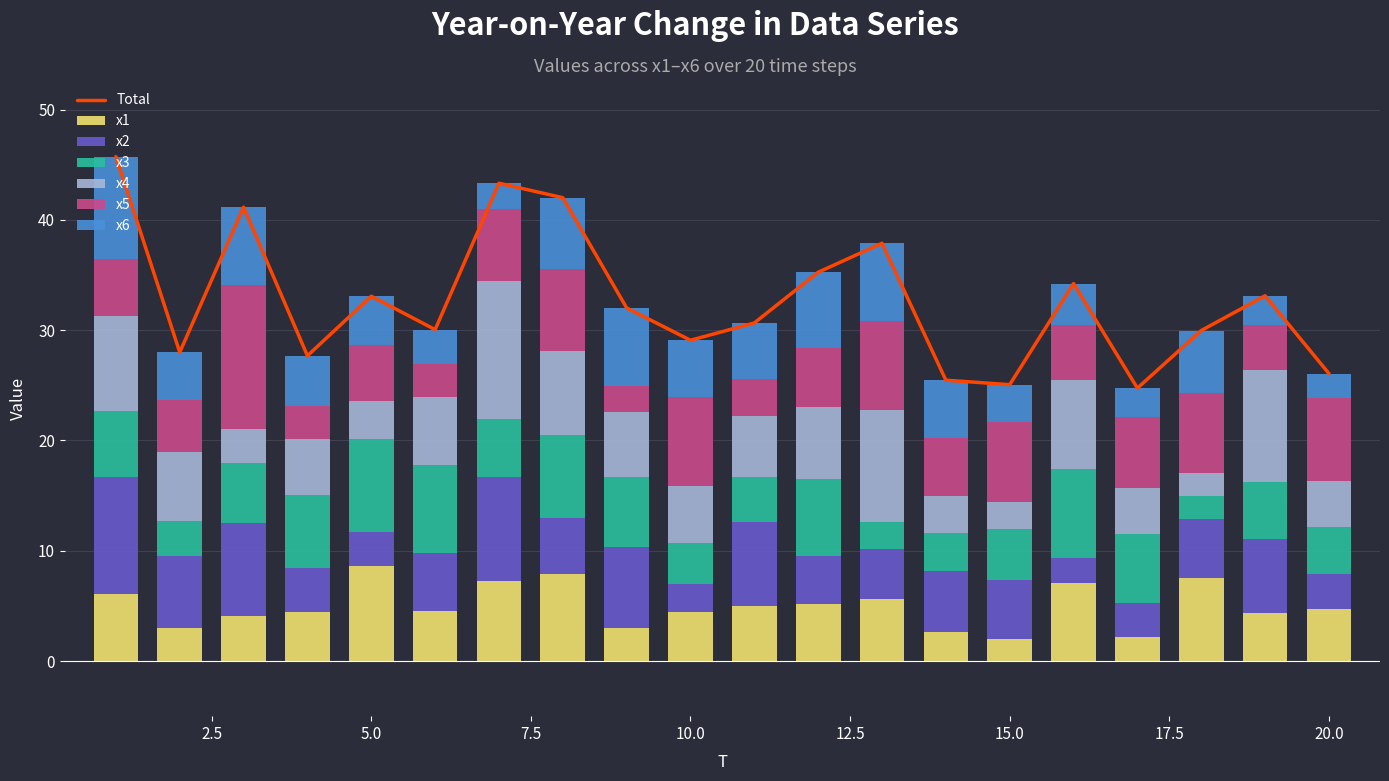

The value of x5 at 14 is 5.2. True or false?

True